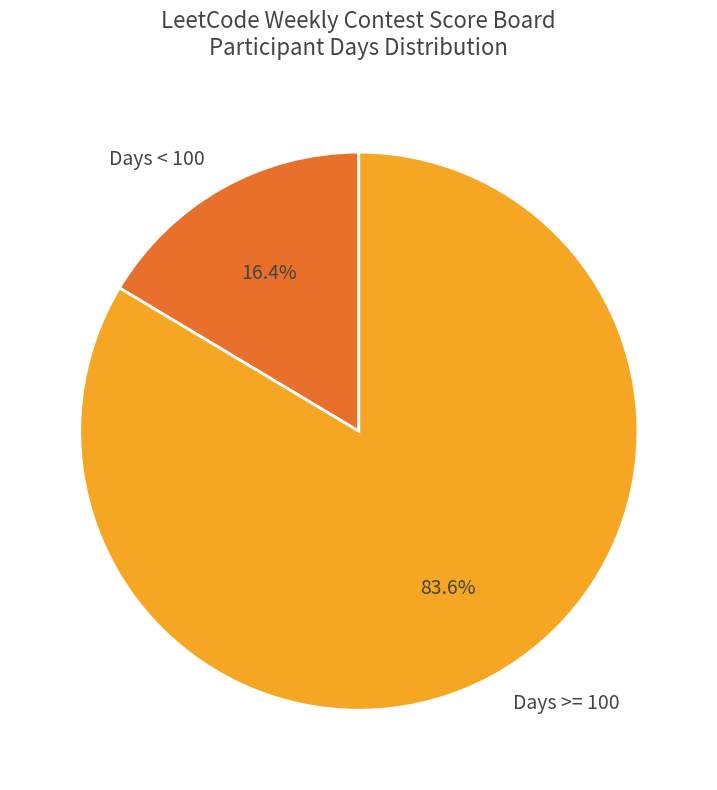

To the nearest percent, what is the difference between the largest and smallest slice percentages?

67%